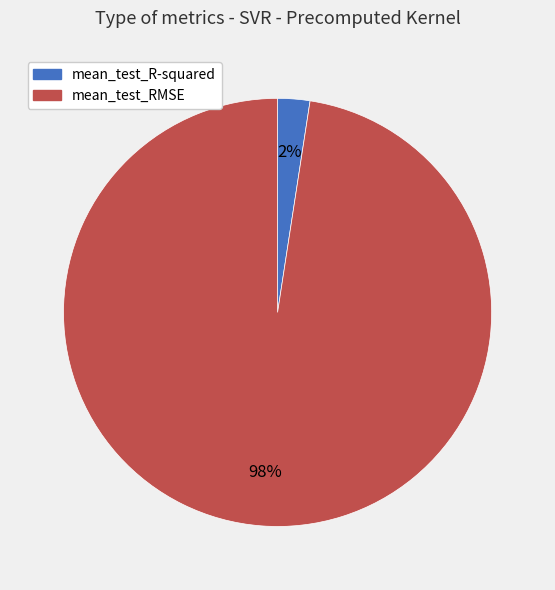

Combined, do mean_test_R-squared and mean_test_RMSE account for over 50%?

Yes